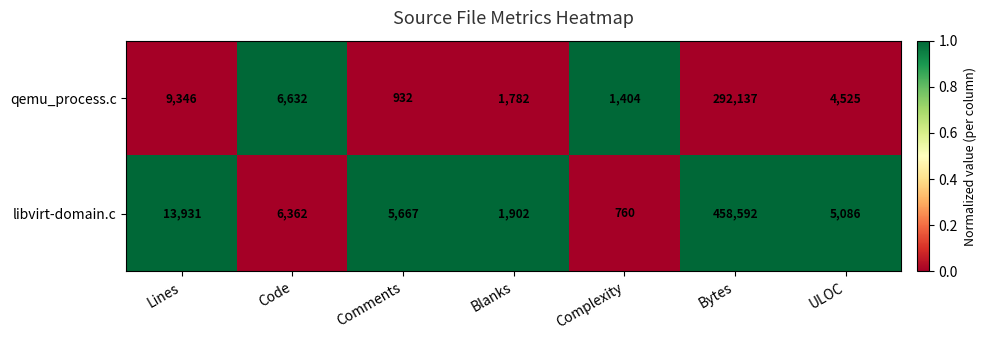

Which series changed the most between Comments and Blanks?

libvirt-domain.c